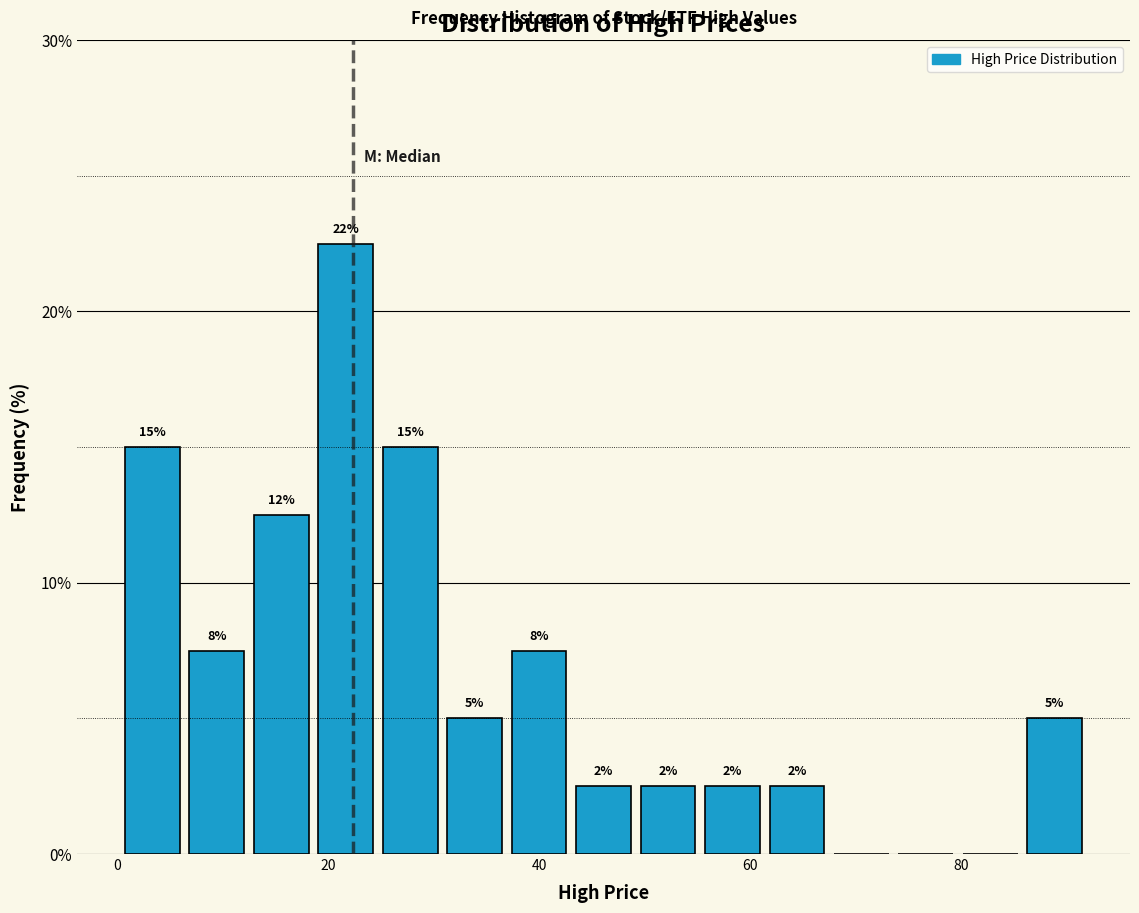

Read against the x-axis, roughly where is the centre of the tallest bar?

22